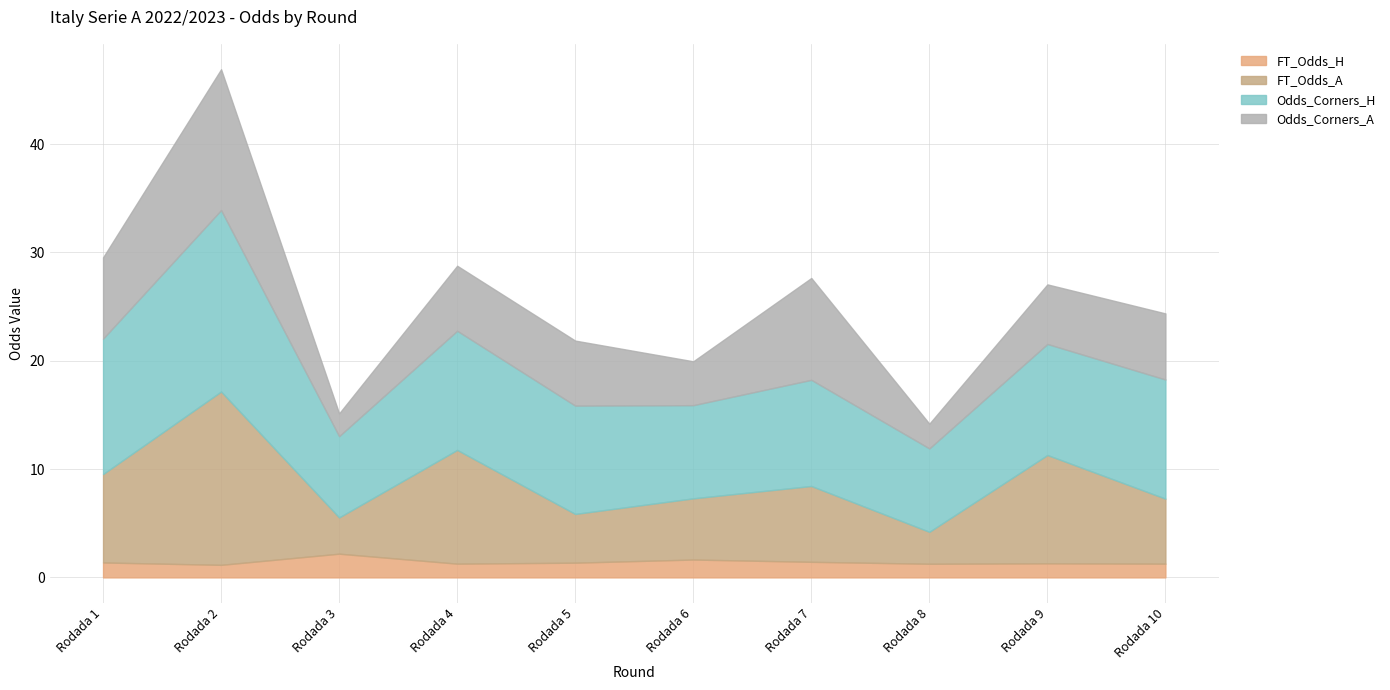

True or false: FT_Odds_A and Odds_Corners_H intersect in this chart.

False